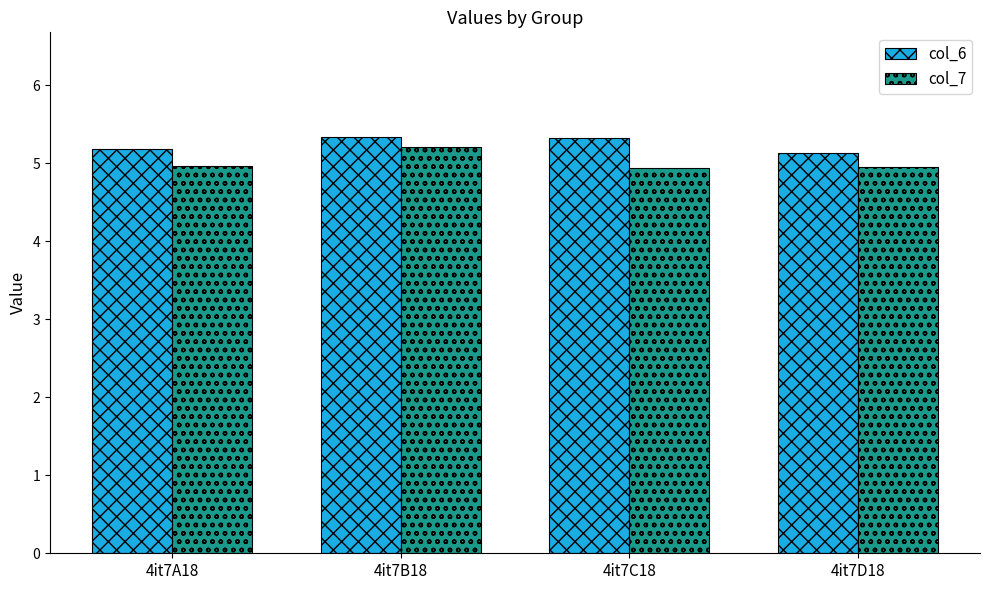

The value of col_6 at 4it7B18 is 8.1. True or false?

False